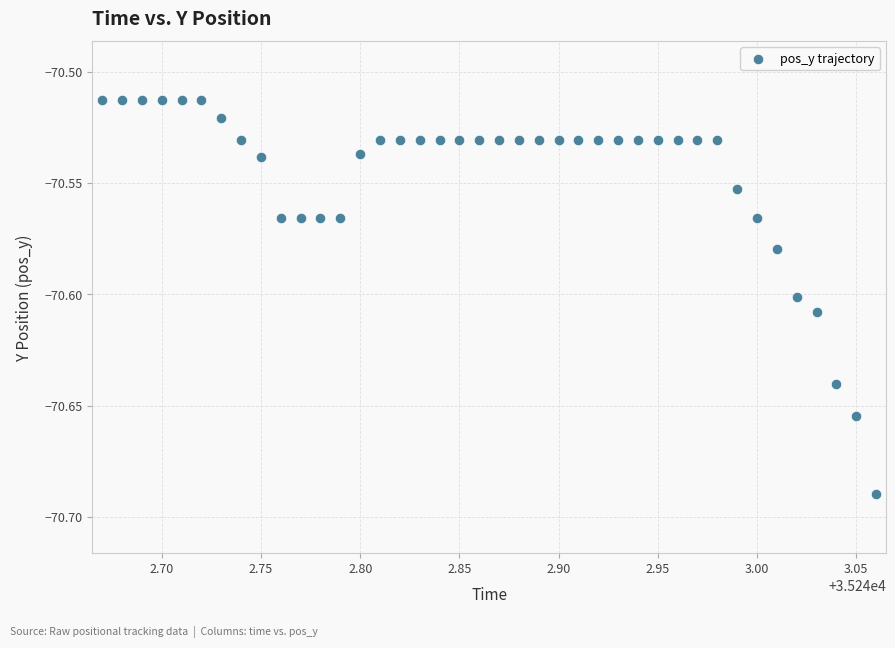

What is the range of X values (max minus min)?

0.4